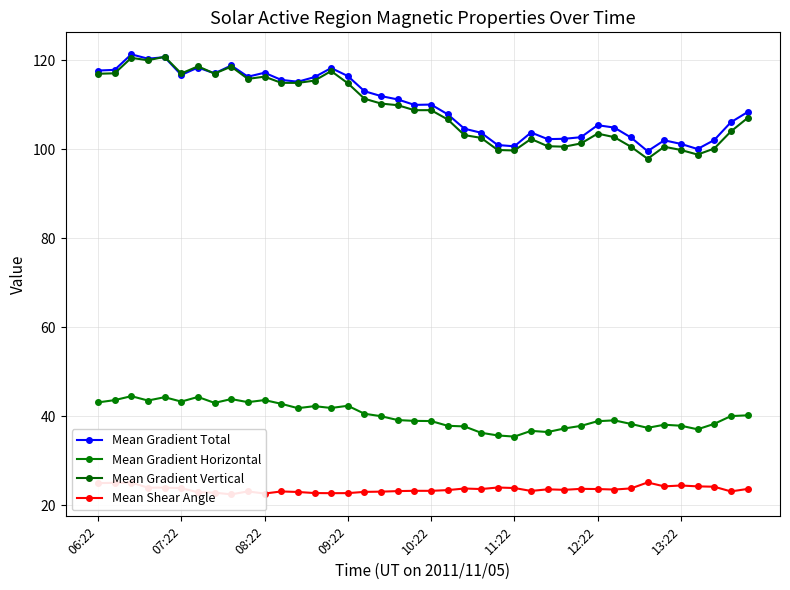

True or false: Mean Gradient Vertical and Mean Shear Angle cross at least once.

False